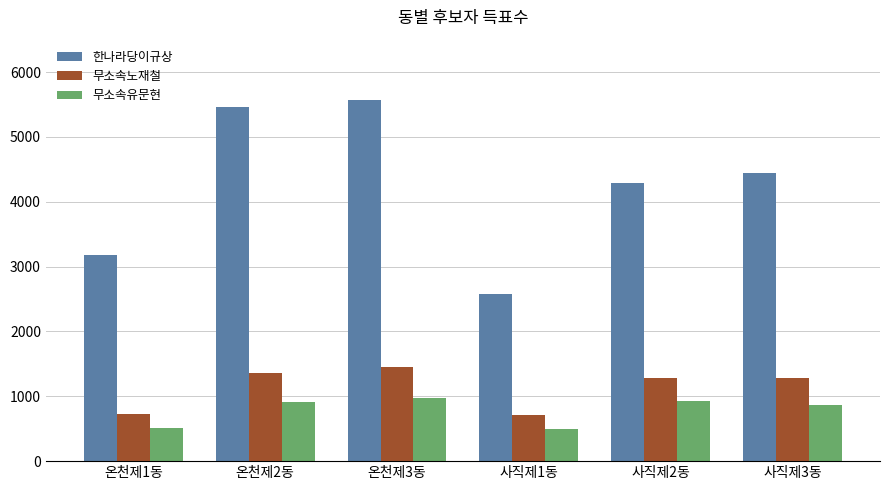

At which category does the chart reach its peak across all series?

온천제3동